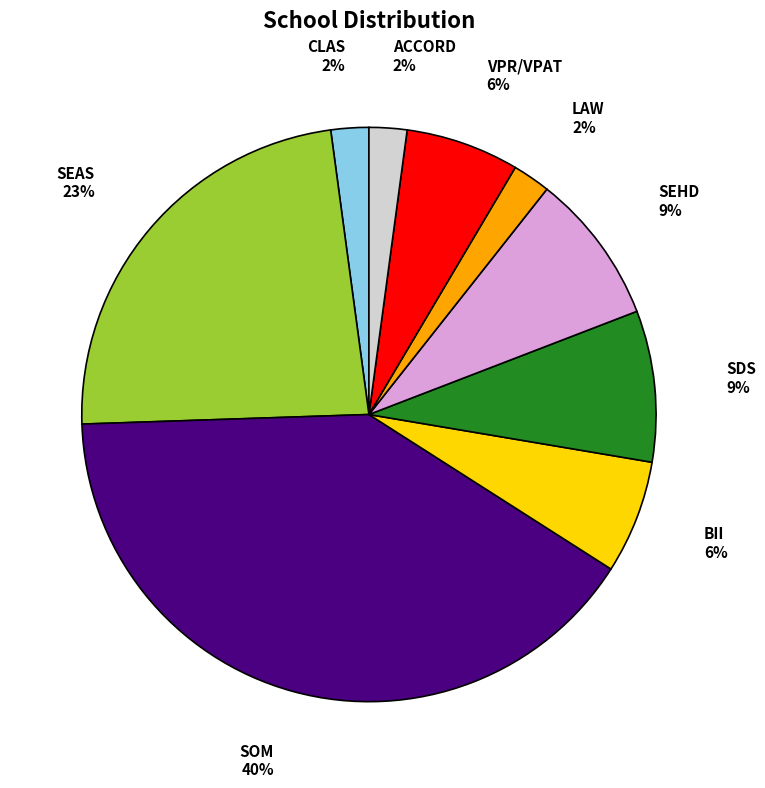

Between SEAS and SDS, which is larger?

SEAS